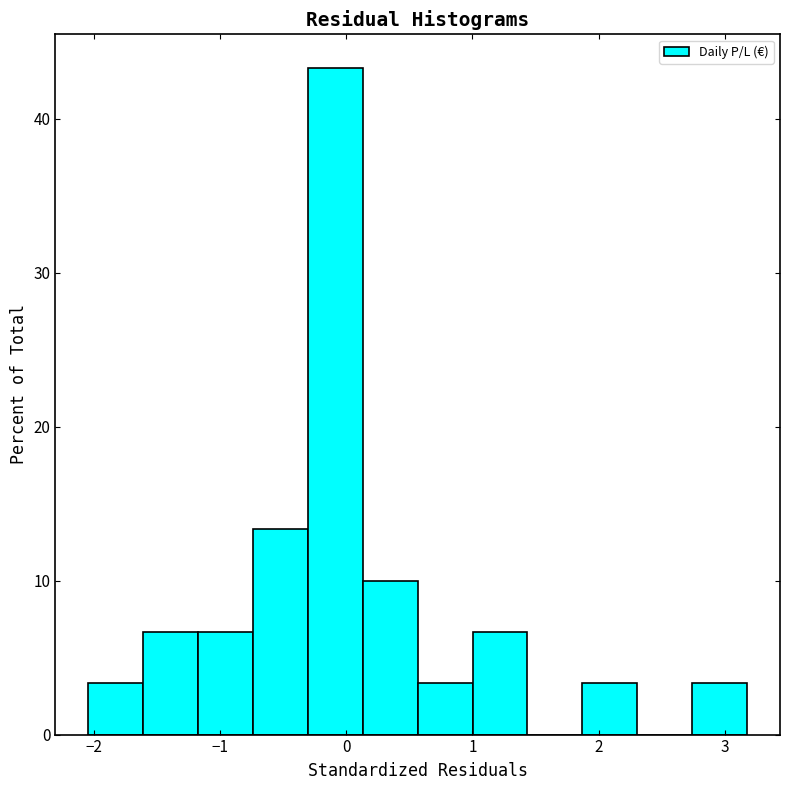

Reading left to right, transcribe this chart: for each bar, give the range it covers on the x-axis and its height. Neither the bar edges nor the heights are printed on the chart, so give them approximately, as read against the axes.

-2.0 to -1.6: 3
-1.6 to -1.2: 7
-1.2 to -0.7: 7
-0.7 to -0.3: 13
-0.3 to 0.1: 43
0.1 to 0.6: 10
0.6 to 1.0: 3
1.0 to 1.4: 7
1.4 to 1.9: 0
1.9 to 2.3: 3
2.3 to 2.7: 0
2.7 to 3.2: 3